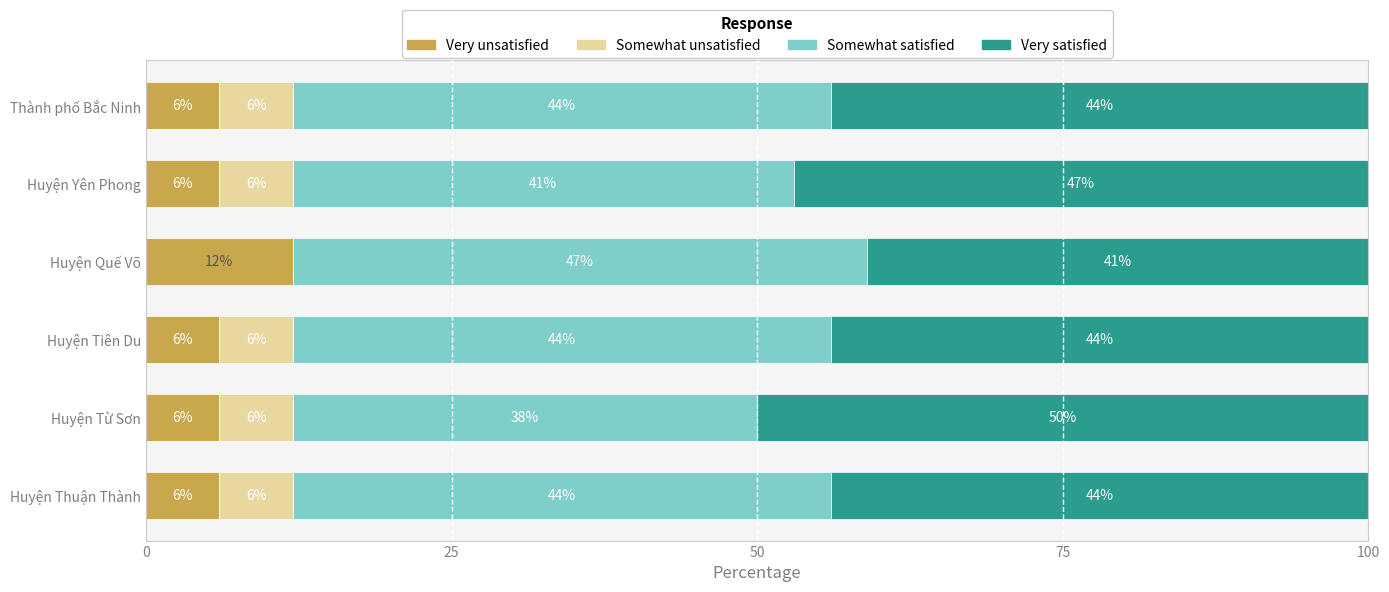

What is the sum of all Very unsatisfied values?

42